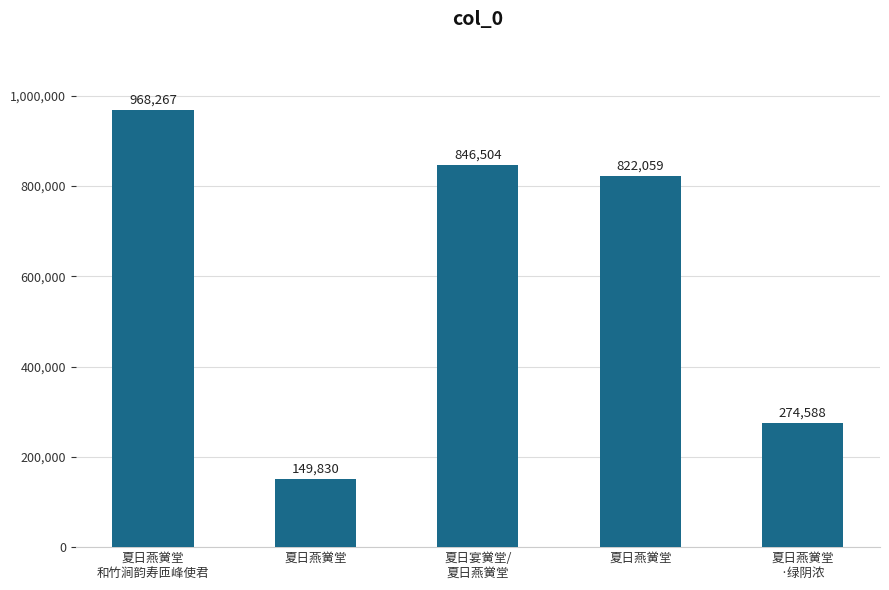

What is the difference between the values at 夏日燕黉堂
和竹涧韵寿匝峰使君 and 夏日宴黉堂/
夏日燕黉堂?

121763